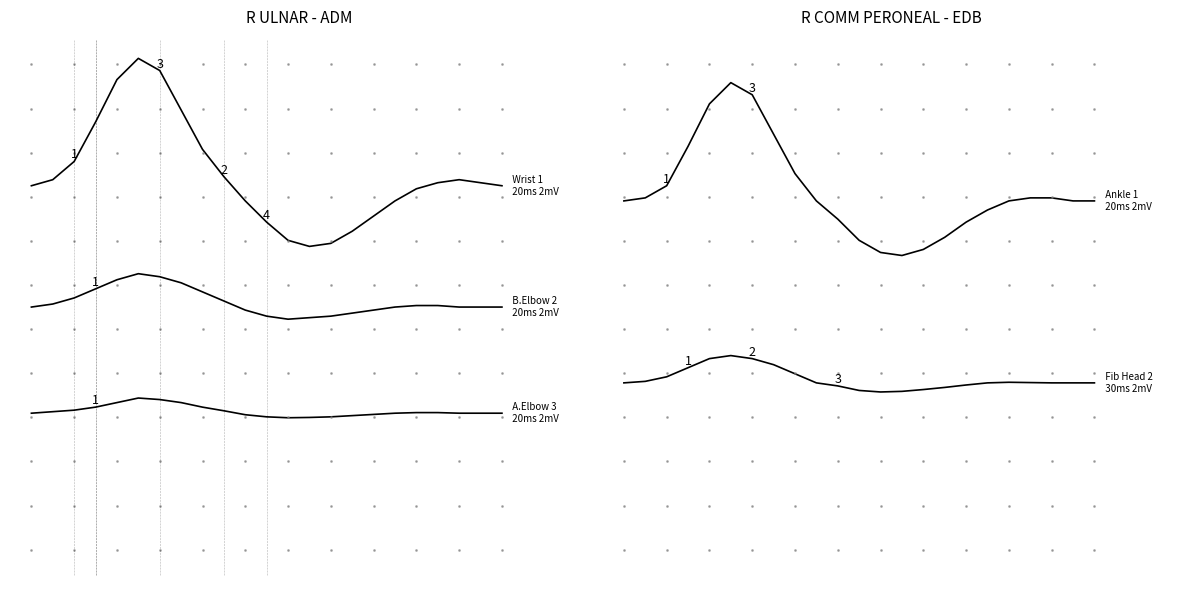

What is the sum of the B.Elbow 2 values at 13 and 17?

-0.3